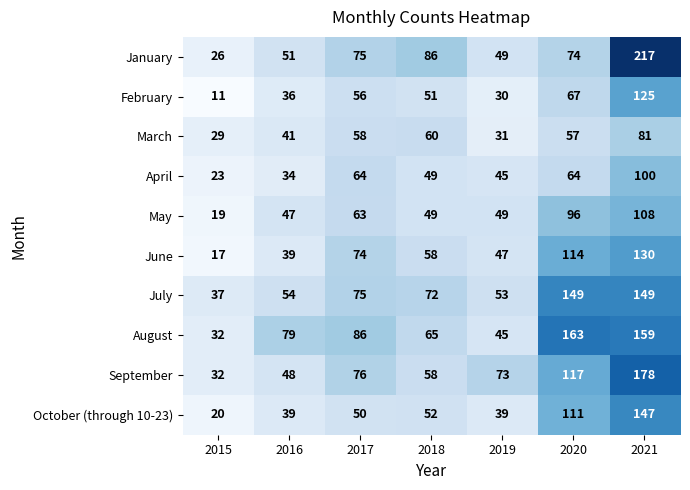

Where is July nearest to the value 93?

2017